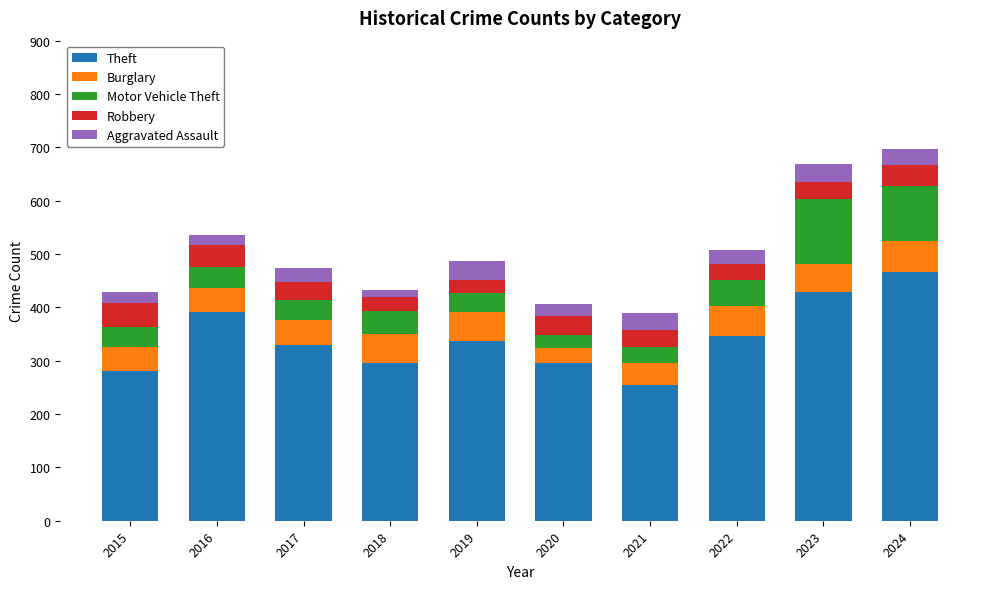

What is the total value across all series at 2020?

406